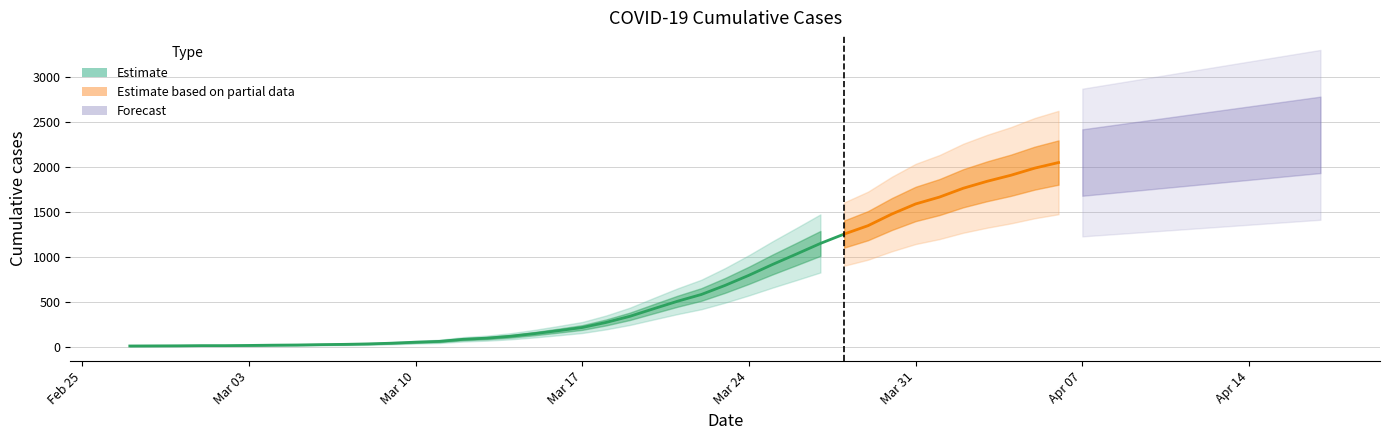

What is the sum of the values at 2020-03-12 and 2020-03-18?

361